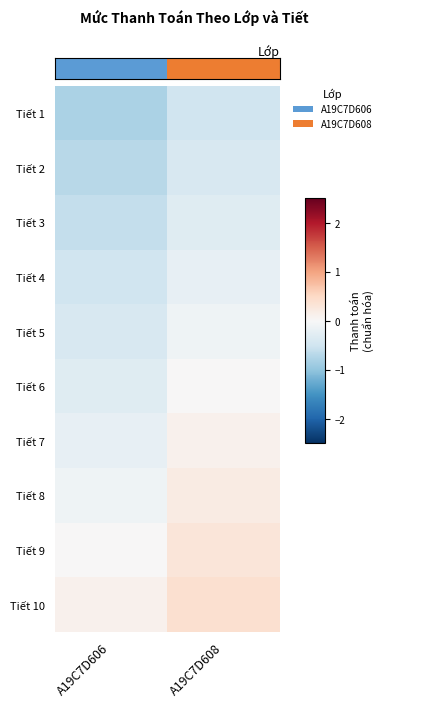

List the series in order of their peak value, lowest first.

Tiết 1, Tiết 2, Tiết 3, Tiết 4, Tiết 5, Tiết 6, Tiết 7, Tiết 8, Tiết 9, Tiết 10